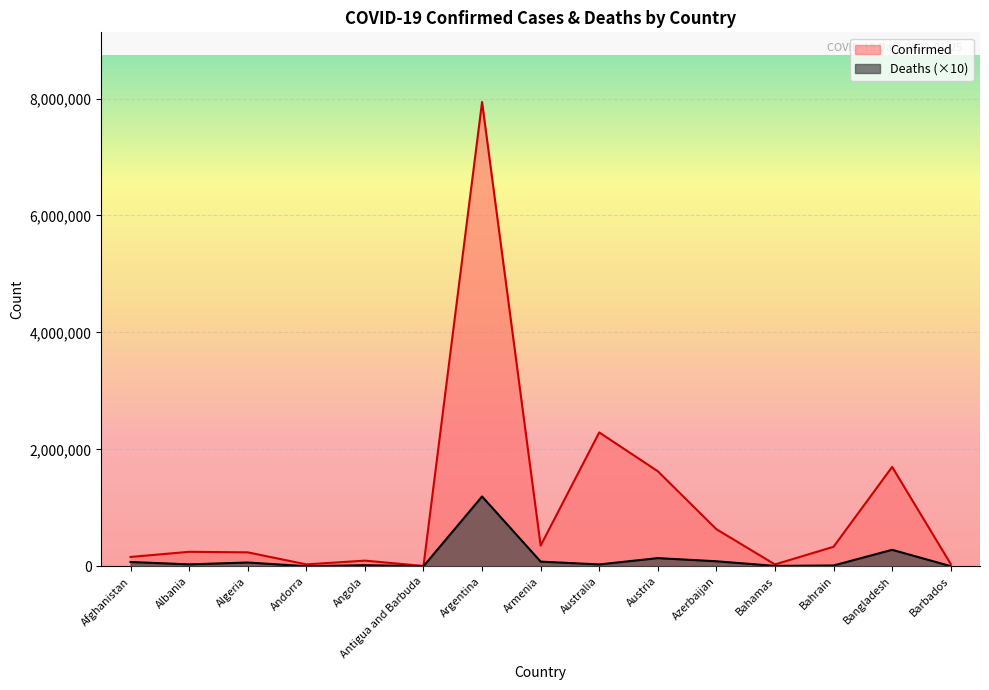

Rank the categories by Confirmed value from highest to lowest.

Argentina, Australia, Bangladesh, Austria, Azerbaijan, Armenia, Bahrain, Albania, Algeria, Afghanistan, Angola, Barbados, Andorra, Bahamas, Antigua and Barbuda